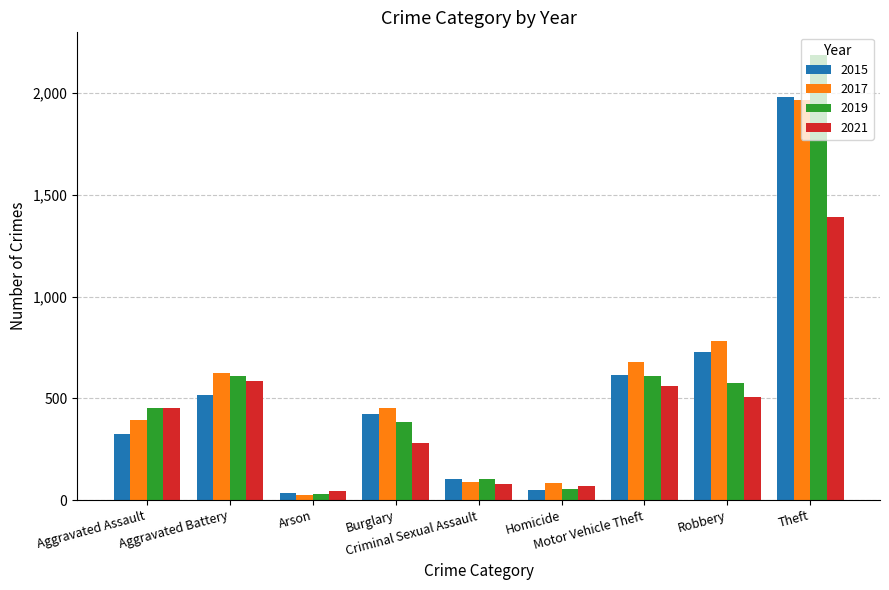

What is the label of the 9th bar from the left?

Theft